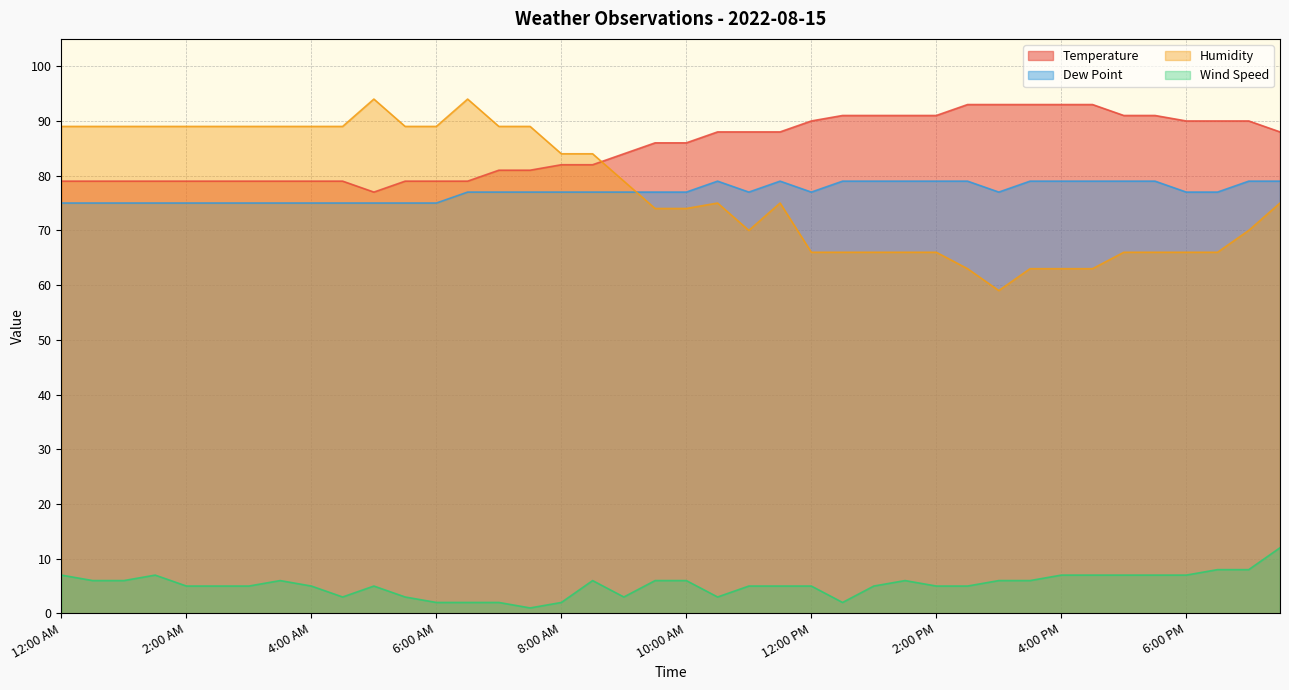

What is the average value of the Dew Point series?

77